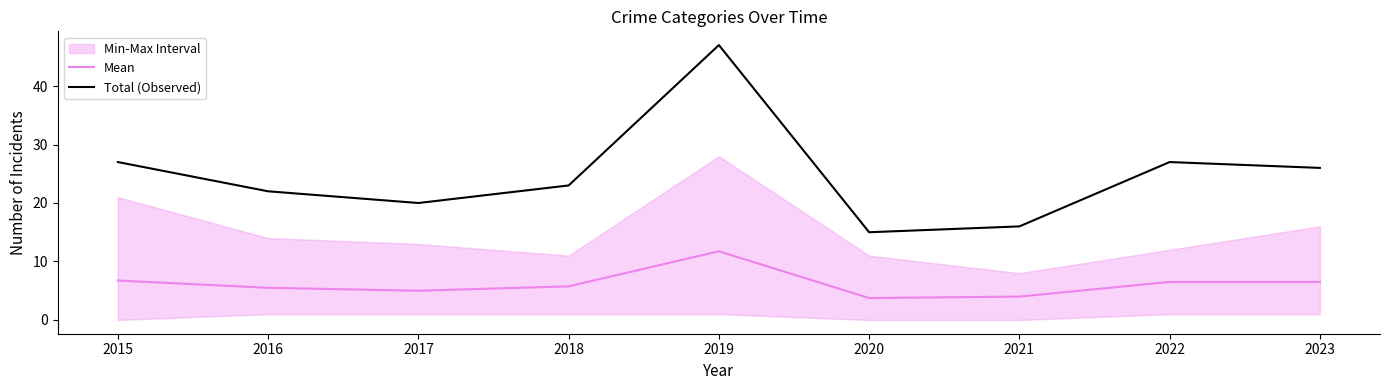

Reading right to left, what are all the values shown in this chart?

Mean: 2023=6.5	2022=6.5	2021=4.0	2020=3.8	2019=11.8	2018=5.8	2017=5.0	2016=5.5	2015=6.8
Total (Observed): 2023=26.0	2022=27.0	2021=16.0	2020=15.0	2019=47.0	2018=23.0	2017=20.0	2016=22.0	2015=27.0